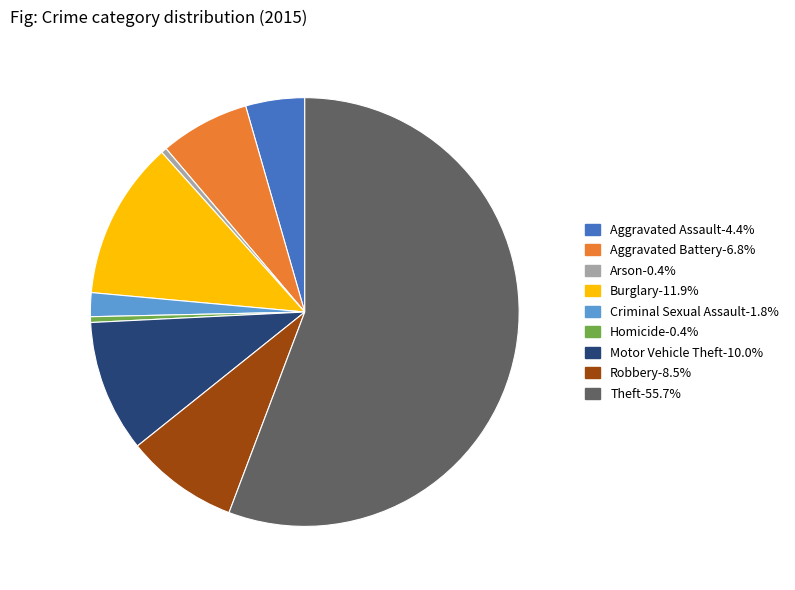

Do Motor Vehicle Theft and Aggravated Assault together represent more than half of the pie?

No